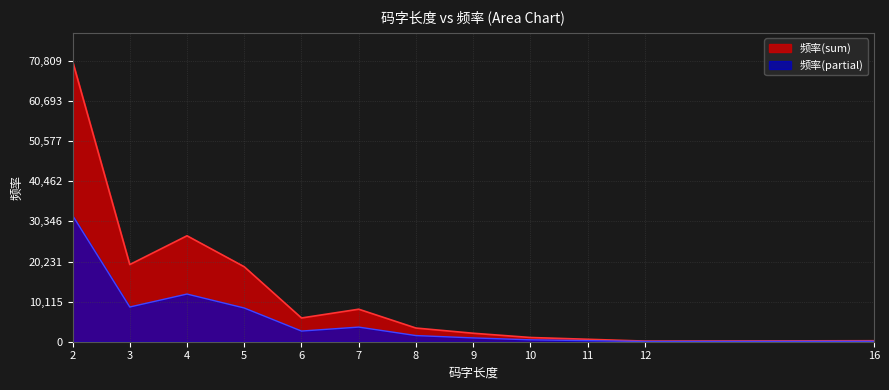

What is the minimum value shown in the chart?

72.0